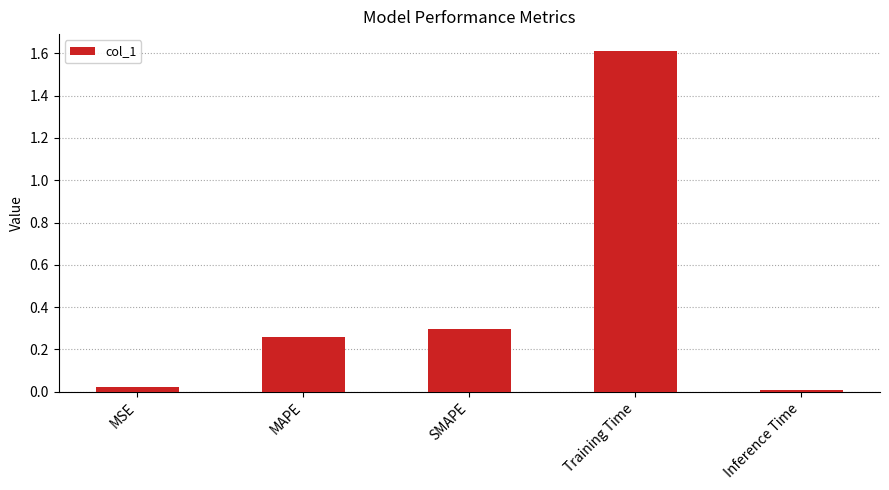

What is the average value?

0.4